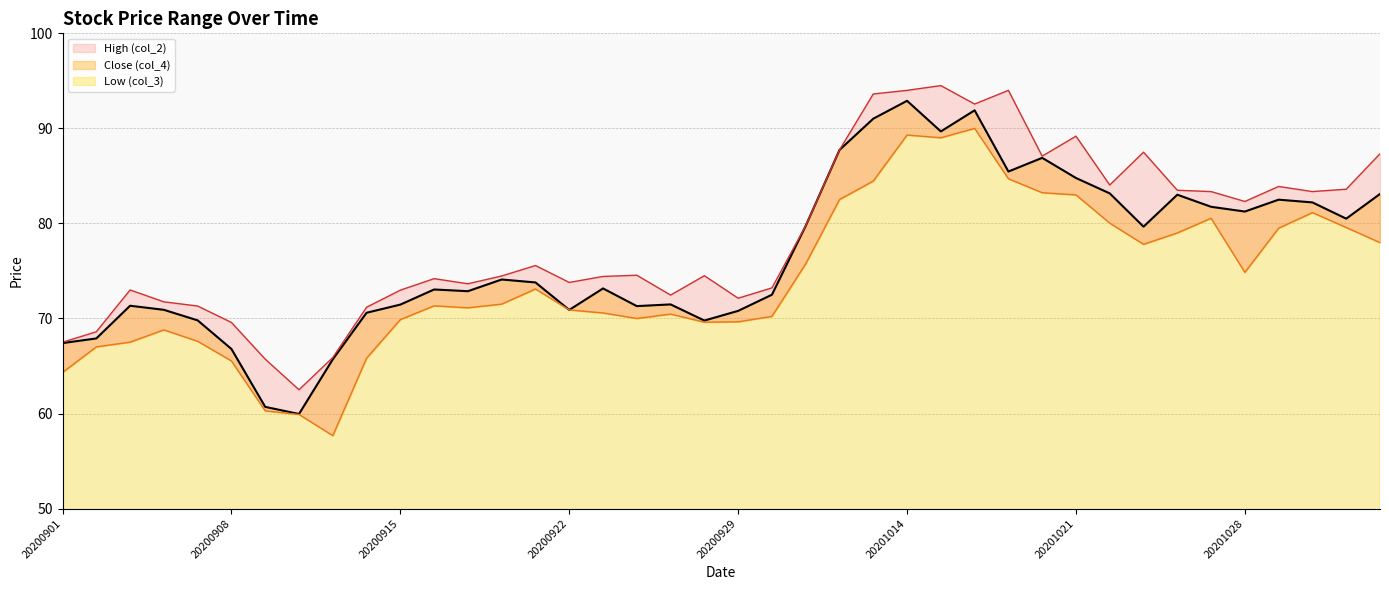

What is the smallest value displayed?

57.7